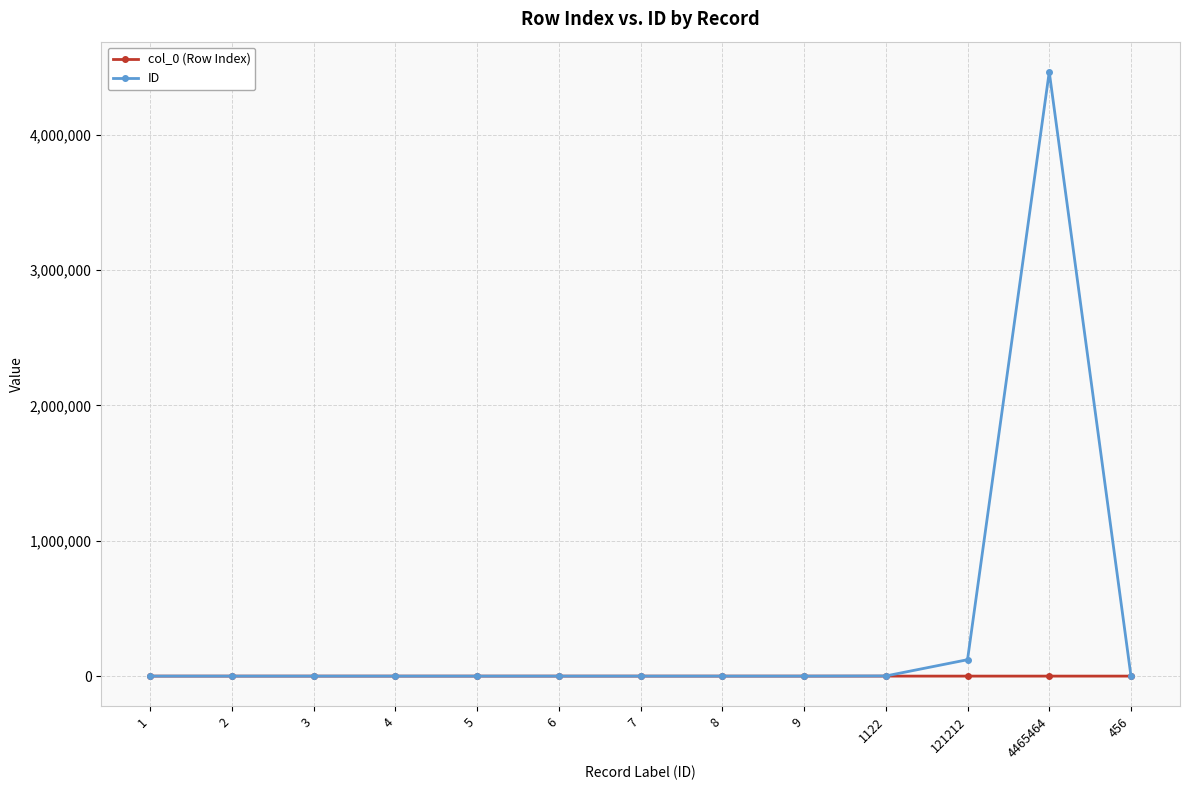

Rank the series by their average value, from lowest to highest.

col_0 (Row Index), ID